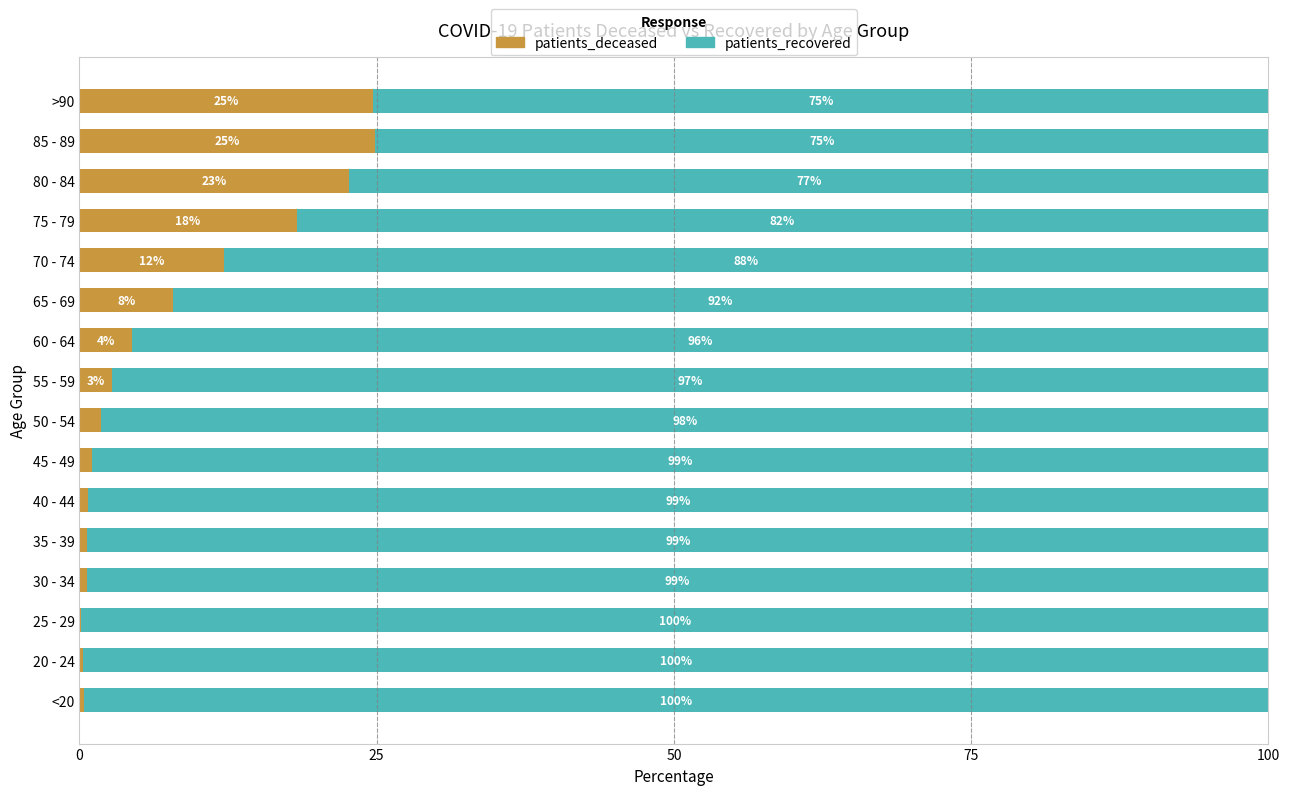

At which label is patients_deceased closest to 12?

70 - 74